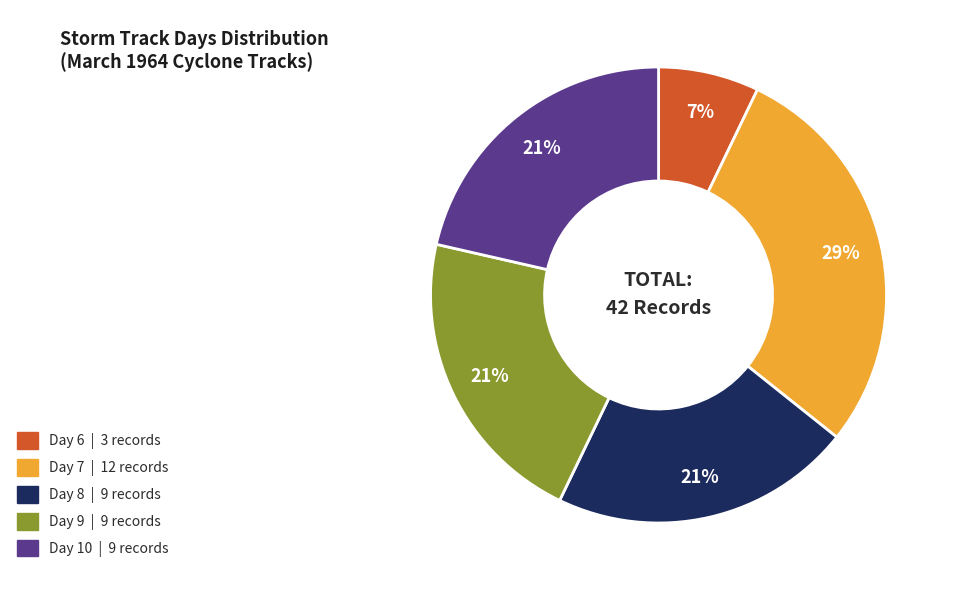

To the nearest percent, what is the average slice percentage?

20%